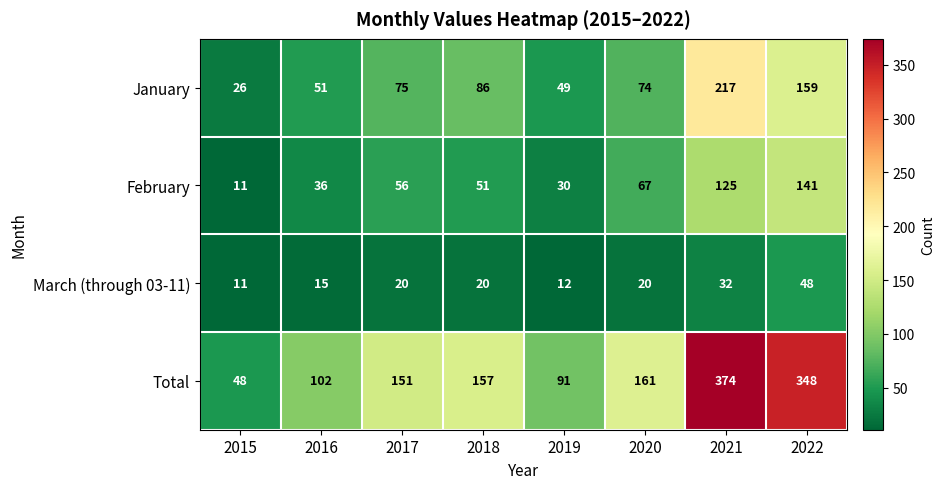

List the labels in order of February value, smallest first.

2015, 2019, 2016, 2018, 2017, 2020, 2021, 2022